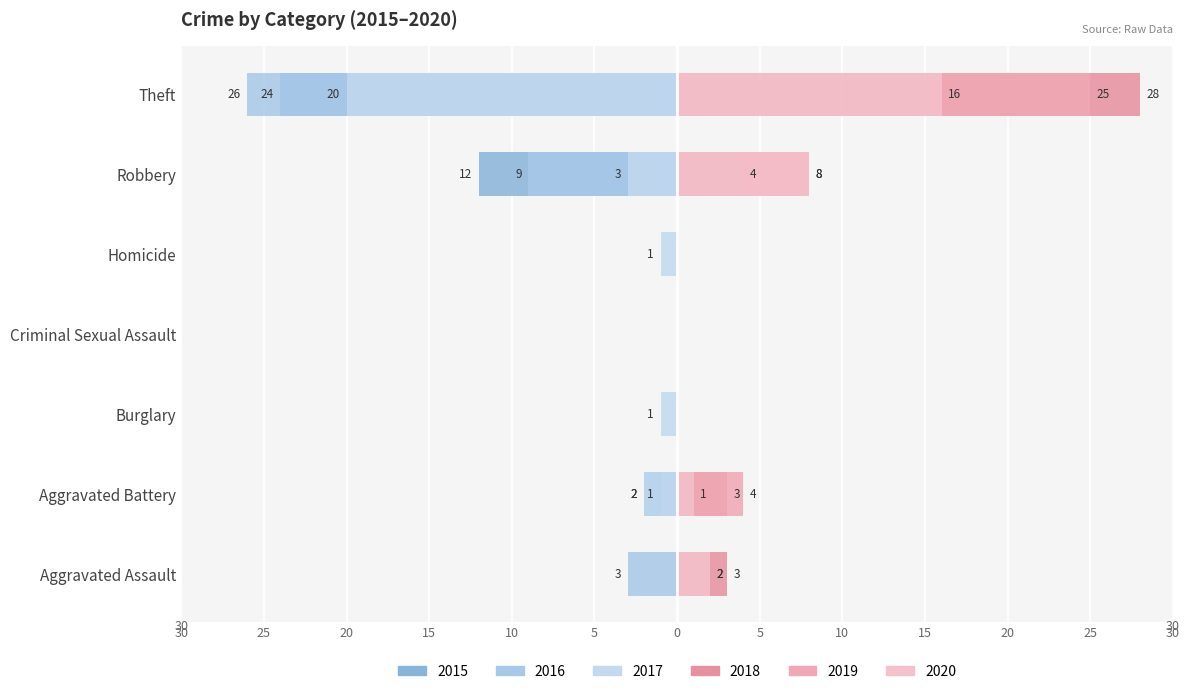

Reading left to right, extract all data points from this chart.

2015: Aggravated Assault=0	Aggravated Battery=-2	Burglary=0	Criminal Sexual Assault=0	Homicide=0	Robbery=-12	Theft=-24
2016: Aggravated Assault=-3	Aggravated Battery=-1	Burglary=0	Criminal Sexual Assault=0	Homicide=0	Robbery=-9	Theft=-26
2017: Aggravated Assault=0	Aggravated Battery=-2	Burglary=-1	Criminal Sexual Assault=0	Homicide=-1	Robbery=-3	Theft=-20
2018: Aggravated Assault=3	Aggravated Battery=3	Burglary=0	Criminal Sexual Assault=0	Homicide=0	Robbery=8	Theft=28
2019: Aggravated Assault=2	Aggravated Battery=4	Burglary=0	Criminal Sexual Assault=0	Homicide=0	Robbery=4	Theft=25
2020: Aggravated Assault=2	Aggravated Battery=1	Burglary=0	Criminal Sexual Assault=0	Homicide=0	Robbery=8	Theft=16